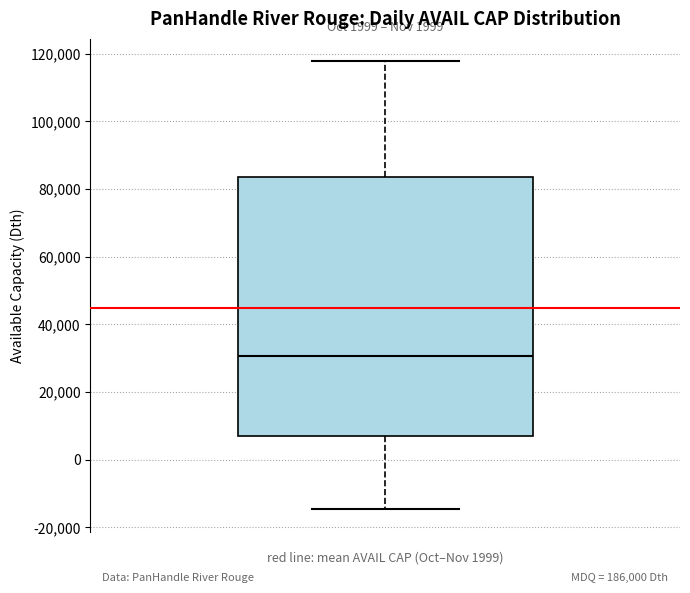

Transcribe this box plot: give where the median line is, the range the box spans, and where the two whiskers end, as read against the y-axis. The values are not printed on the chart, so give them approximately, as read against the axis.

median 30000, box 6000 to 84000, whiskers -14000 to 118000